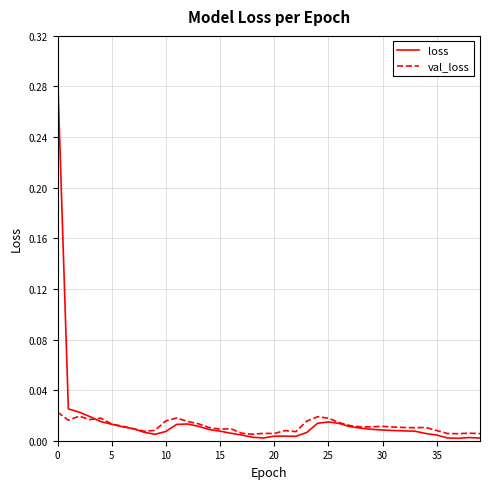

Is this an area chart (filled region under the line)?

No